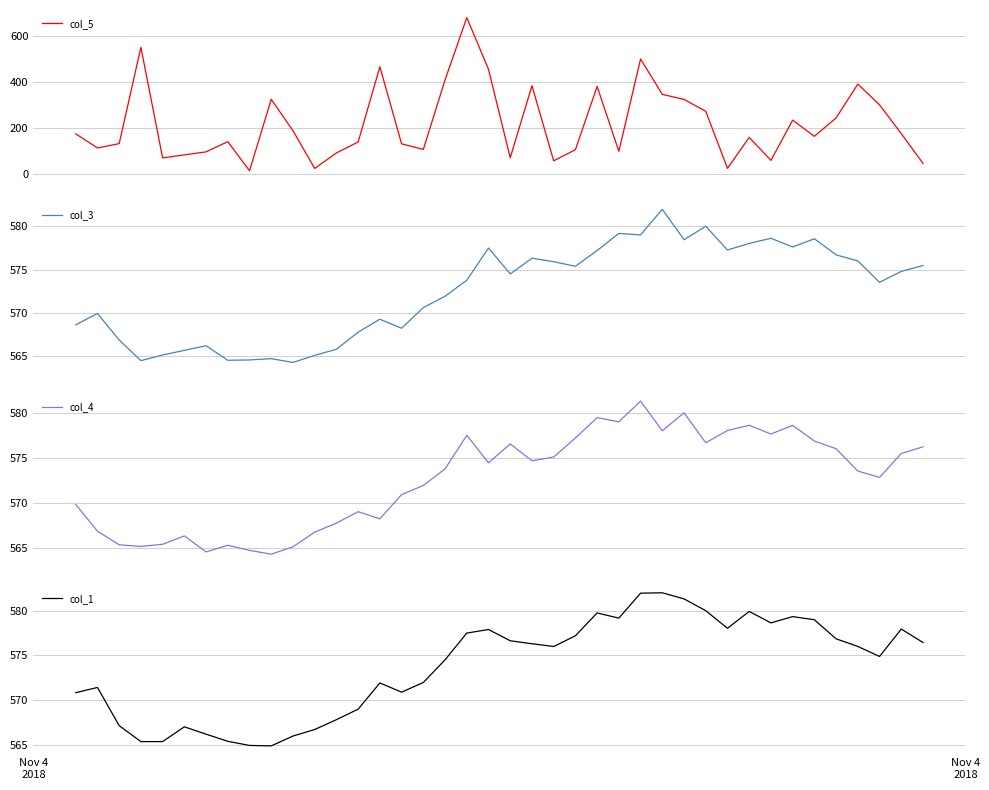

How many values in the col_4 series exceed 574?

20